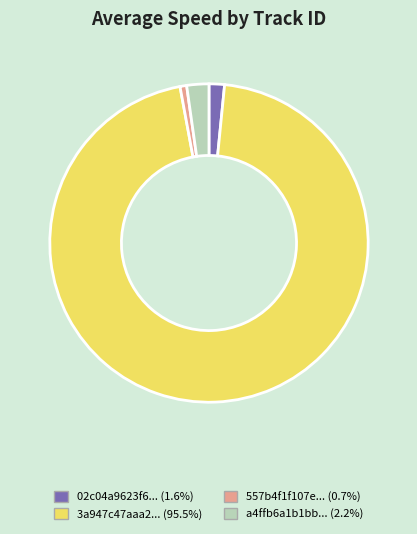

Is there a majority slice in this chart?

Yes